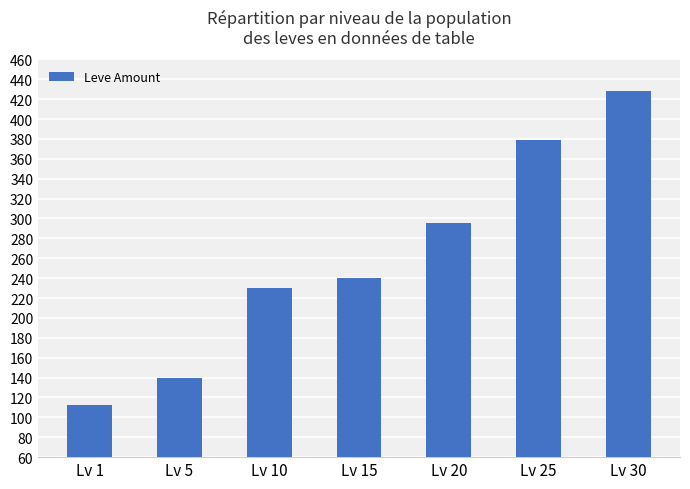

What is the difference between the values at Lv 10 and Lv 20?

65